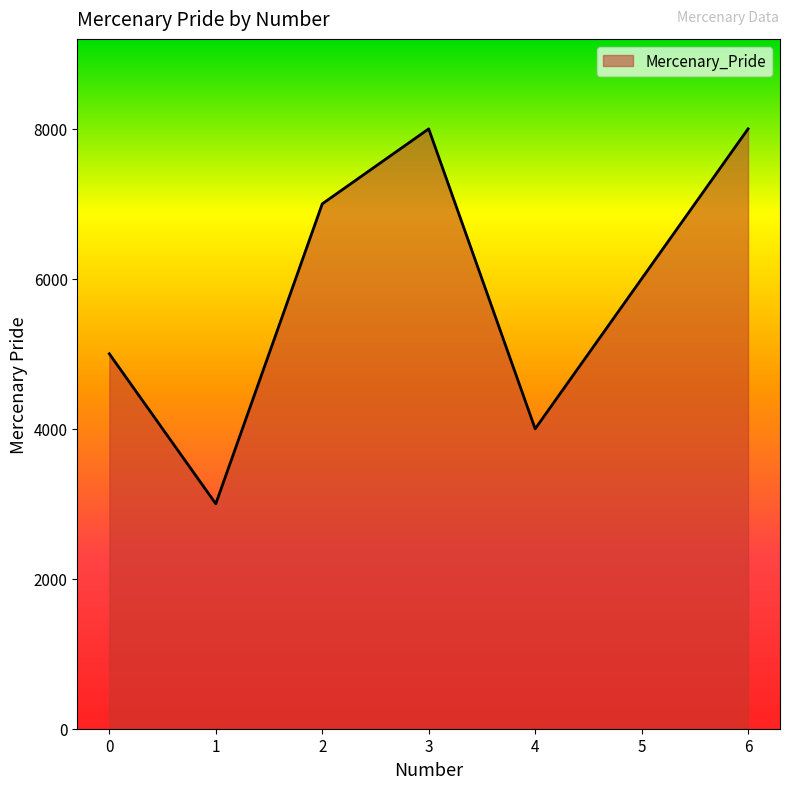

Which has a higher value, 2 or 4?

2